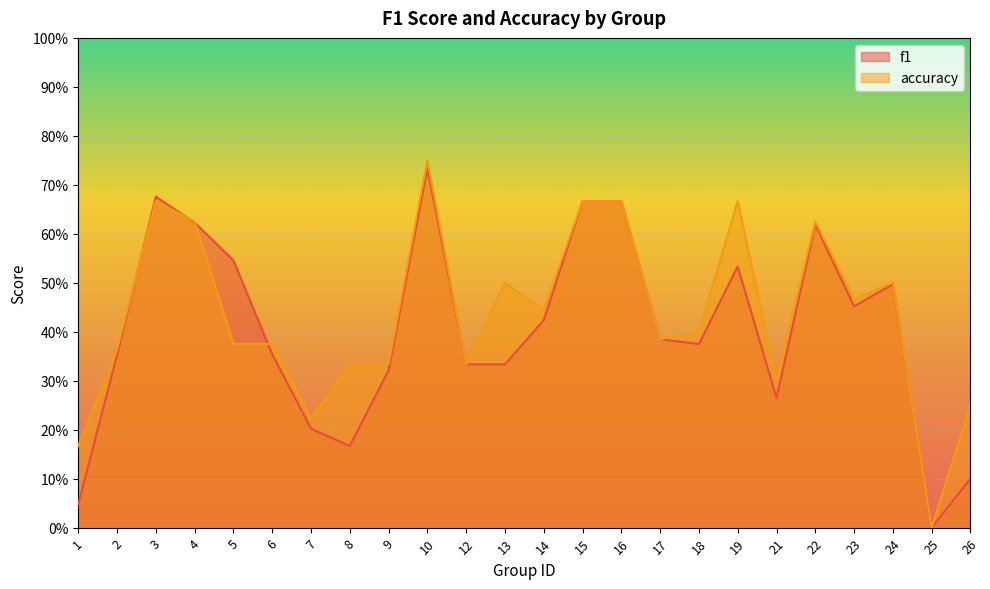

True or false: f1 has a value of 0.1 at 24.

False